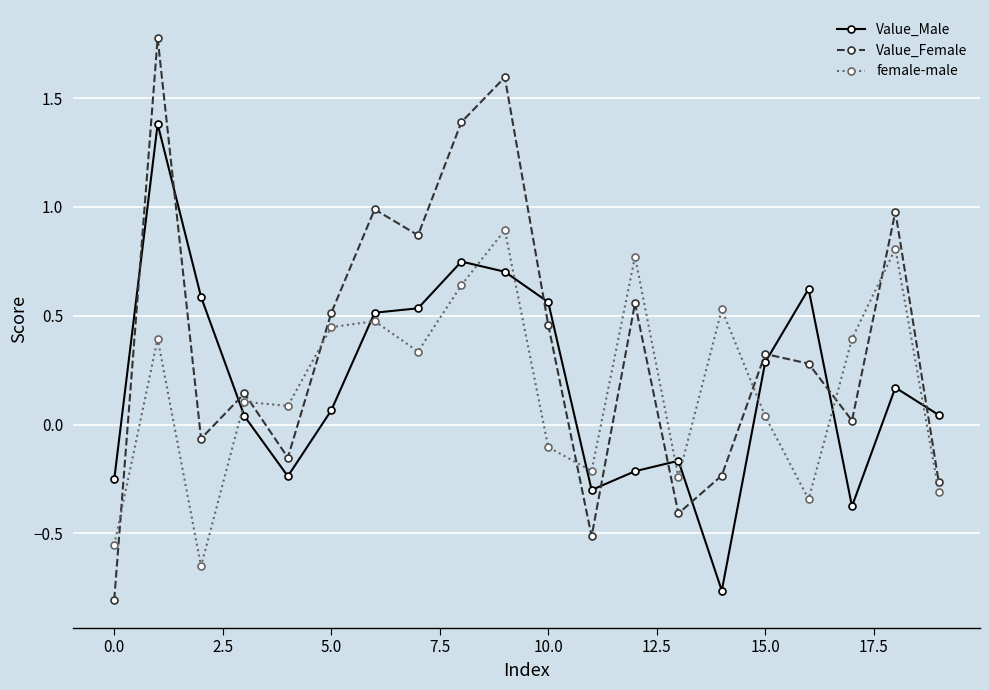

Which series has the largest total across all categories?

Value_Female